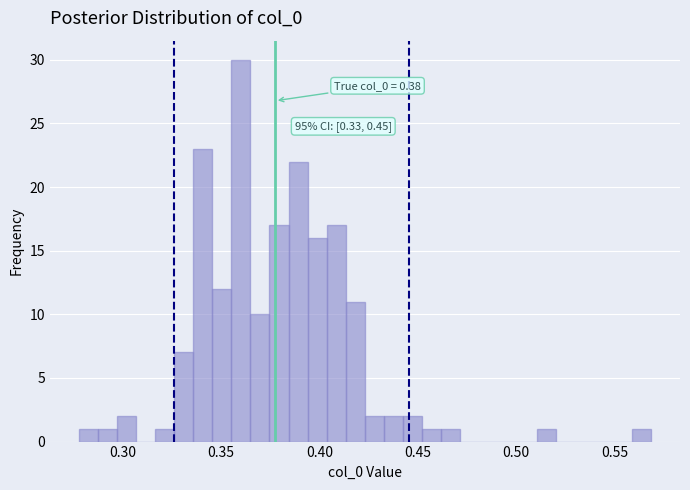

Around what value on the x-axis is the tallest bar? Give the approximate position of its centre, as read against the axis.

0.360